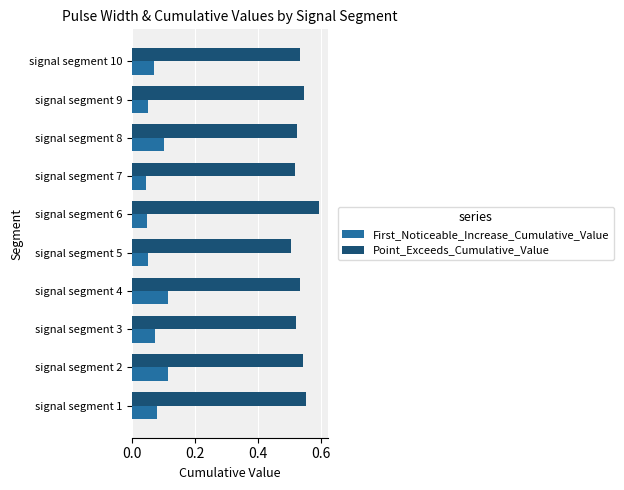

Rank the series by their maximum value, from highest to lowest.

Point_Exceeds_Cumulative_Value, First_Noticeable_Increase_Cumulative_Value